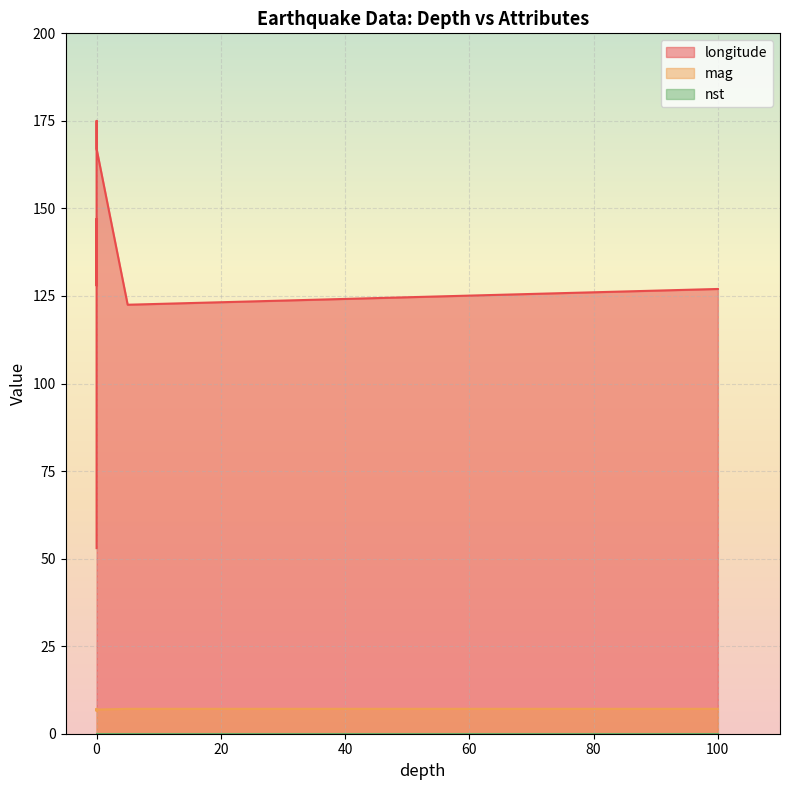

How many lines are shown in the chart?

3